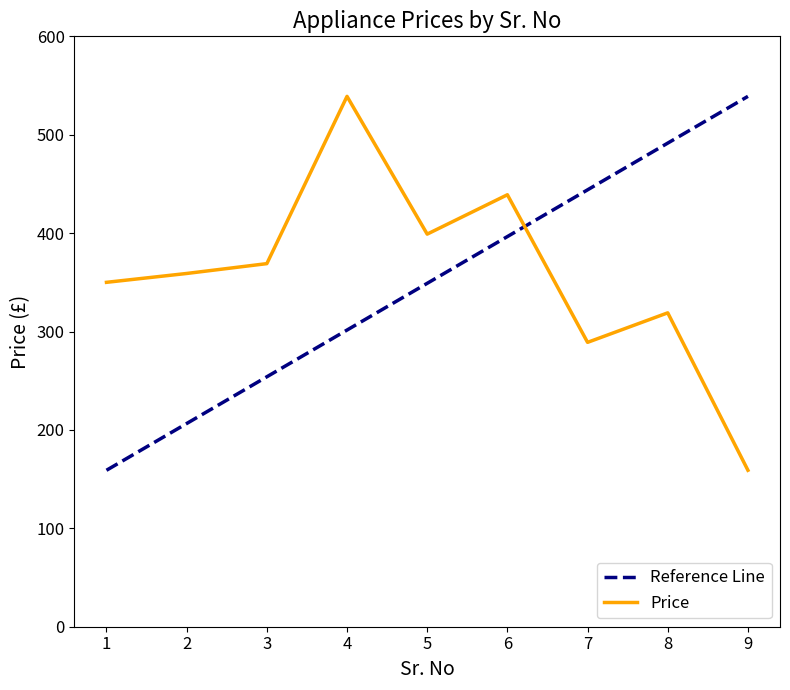

Reading right to left, extract all data points from this chart.

9=159	8=319	7=289	6=439	5=399	4=539	3=369	2=359	1=350